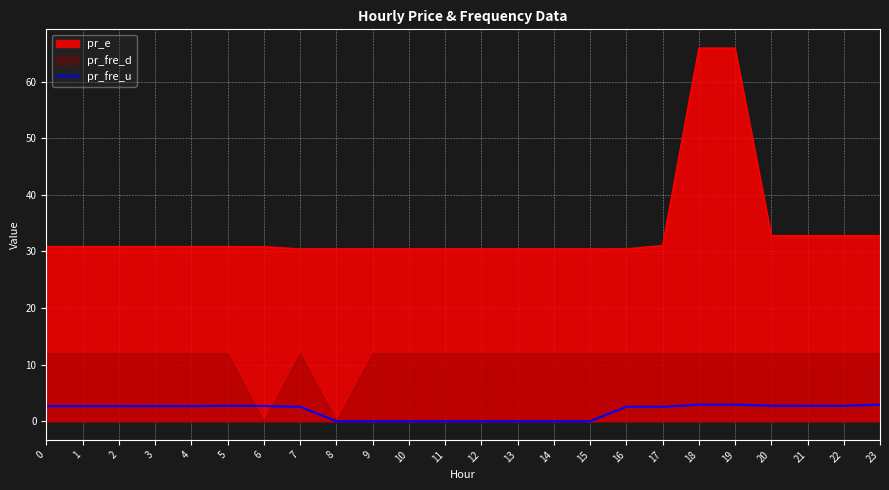

Is it true that the value at 20 is 4.4?

False